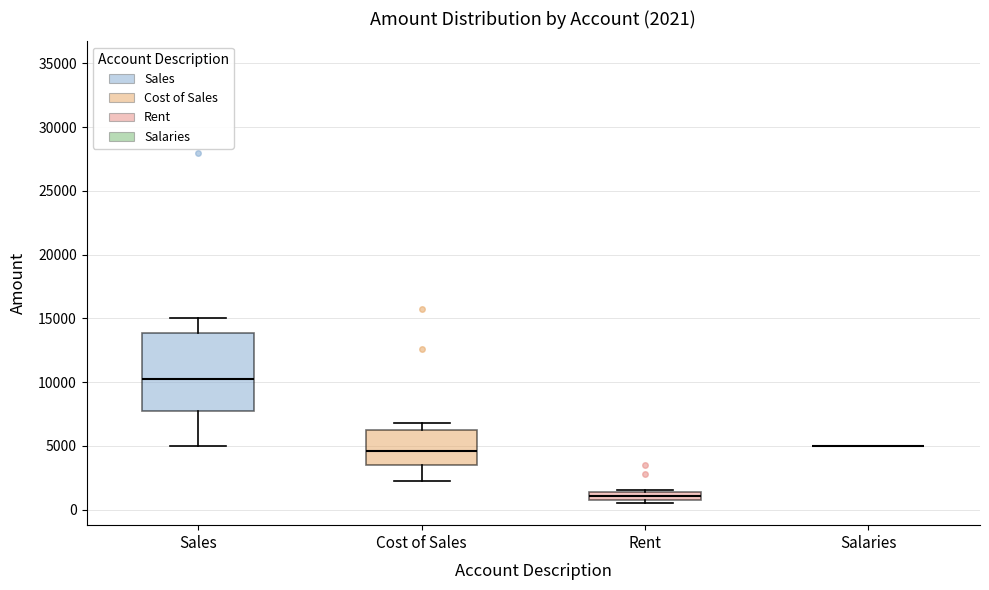

Comparing the boxes themselves (not the whiskers), which one is the tallest?

Sales